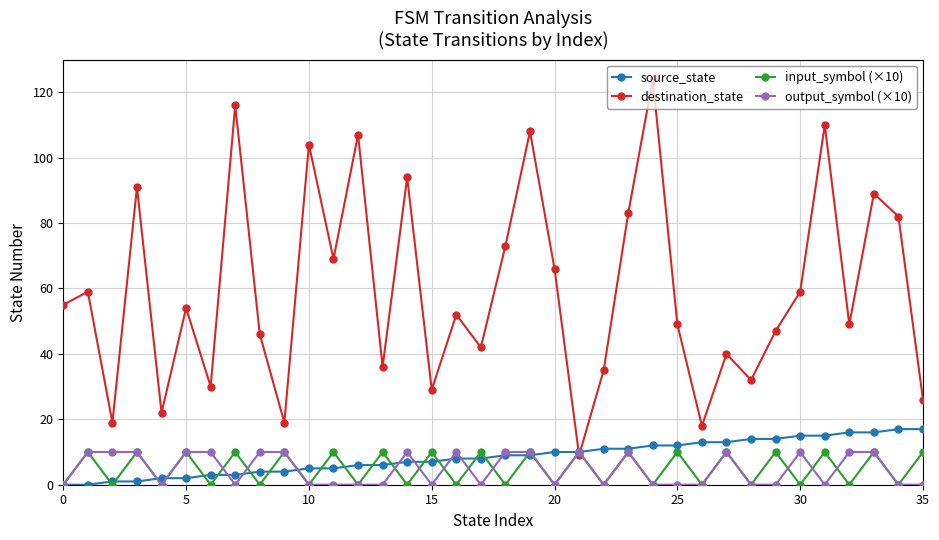

At how many categories does at least one series exceed 16?

35